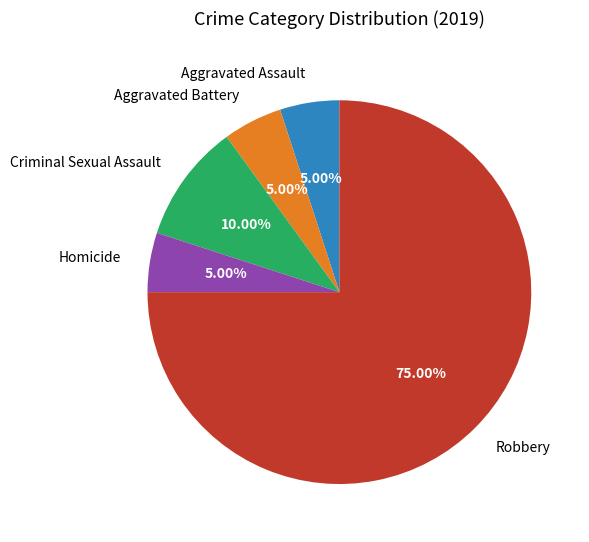

How many segments does this pie chart have?

5